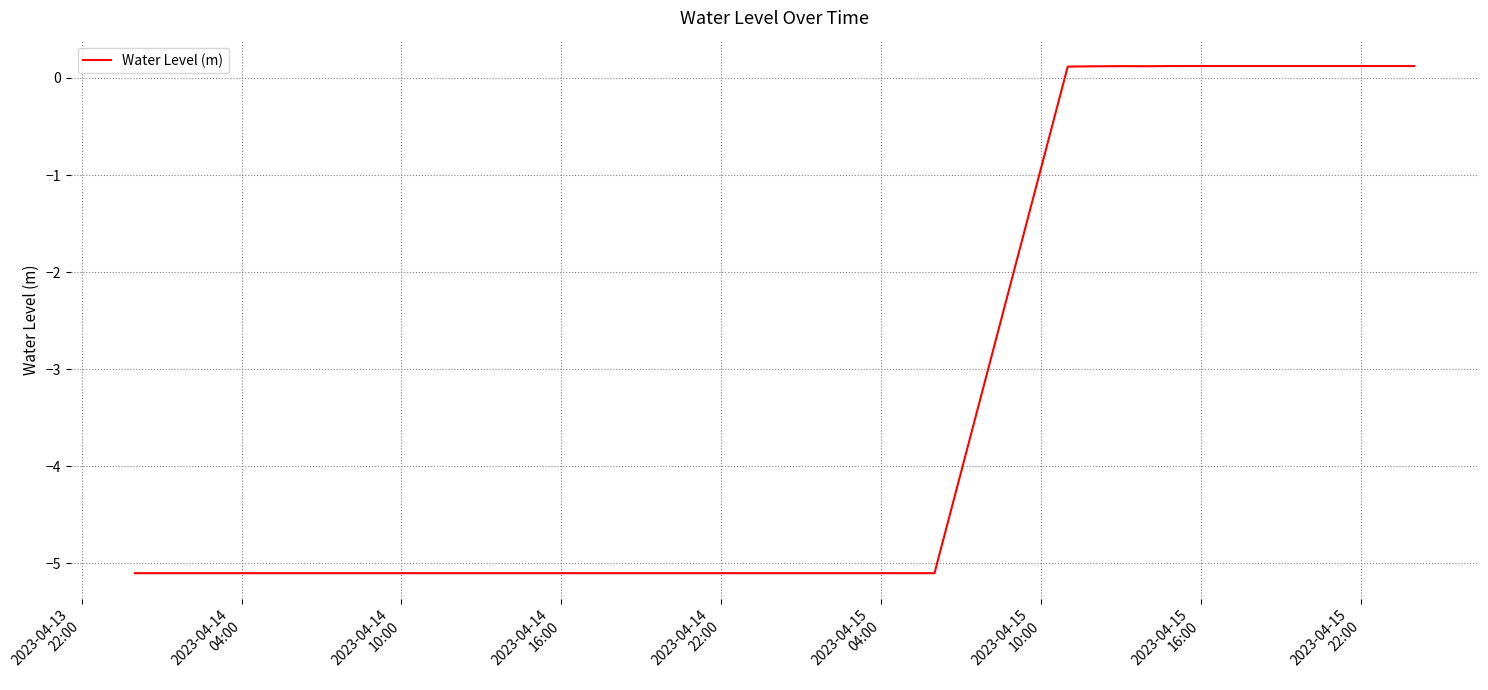

What is the minimum value shown in the chart?

-5.1